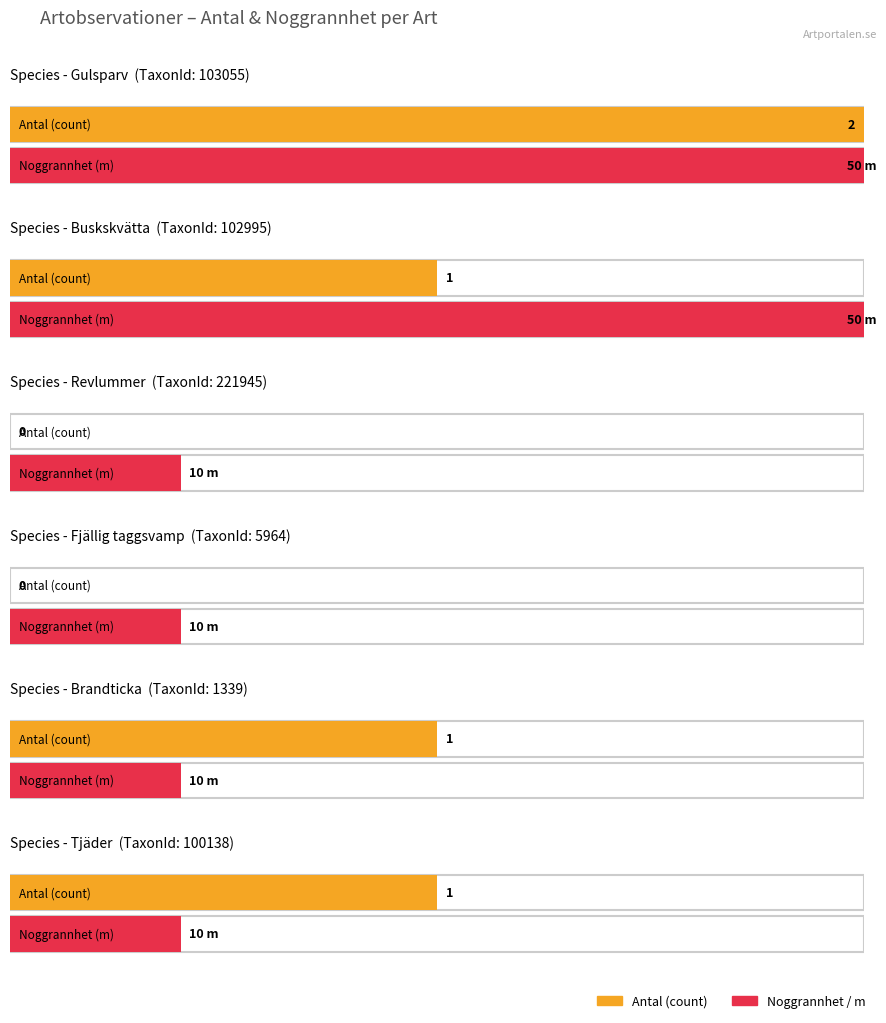

Does the chart contain any negative values?

No